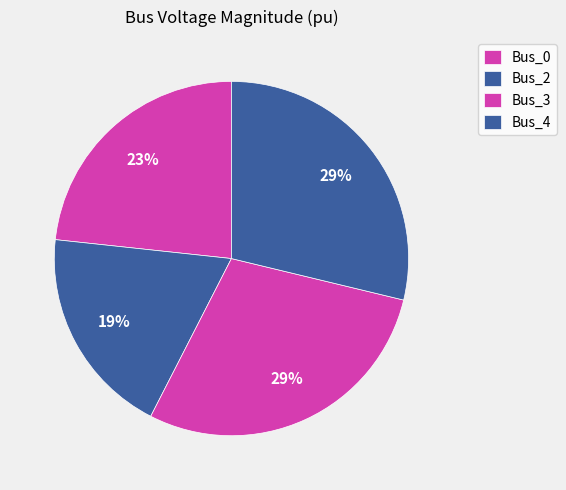

Which category has the biggest portion of the pie?

Bus_3